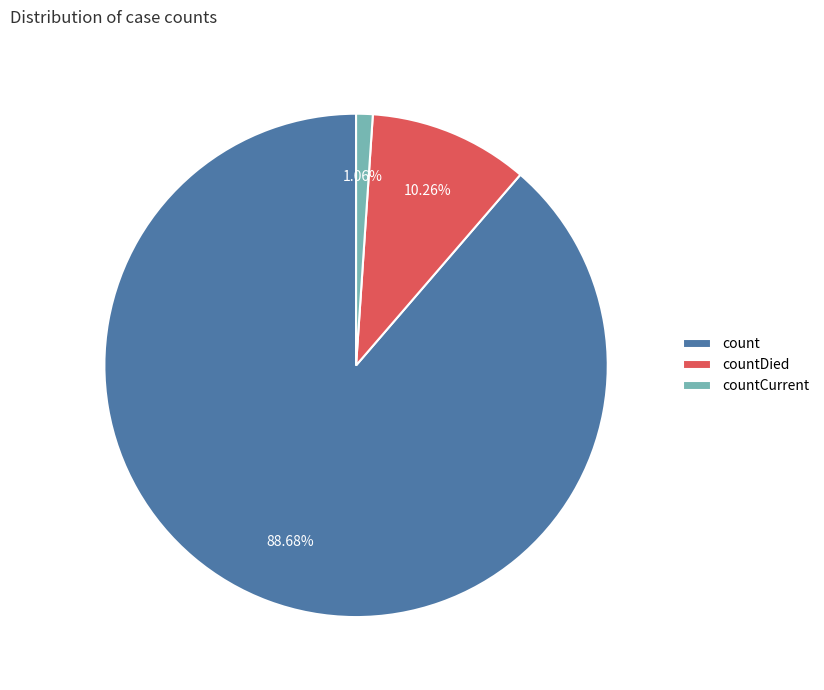

Does any single category account for the majority?

Yes